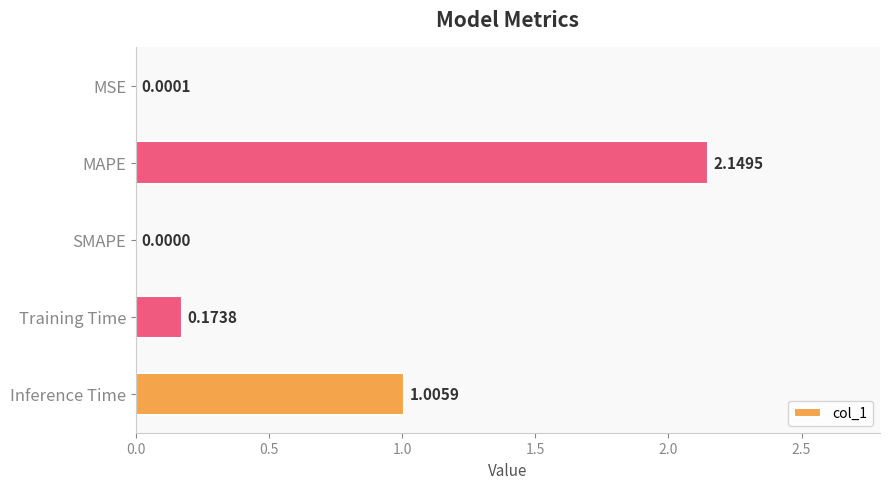

What is the change in value from MSE to MAPE?

+2.1